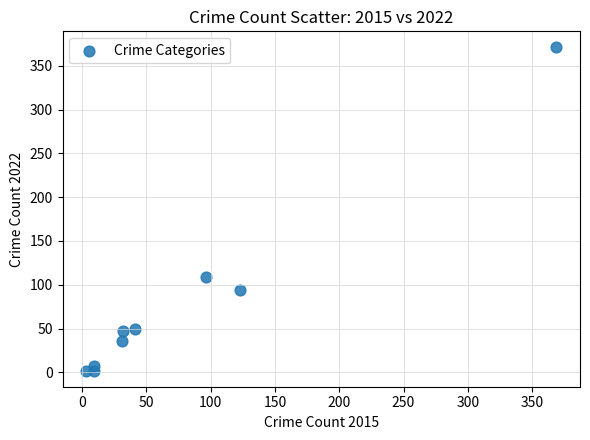

What Y value in the scatter plot is closest to 186?

109